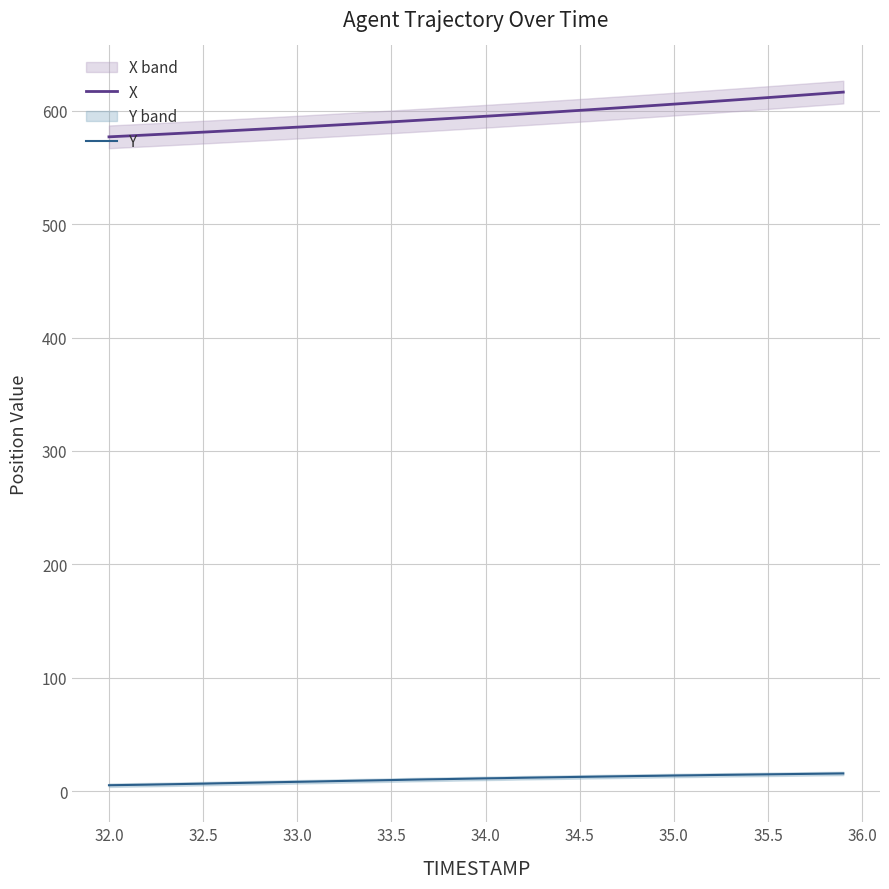

True or false: Y has more than 1 points higher than both neighbors.

False